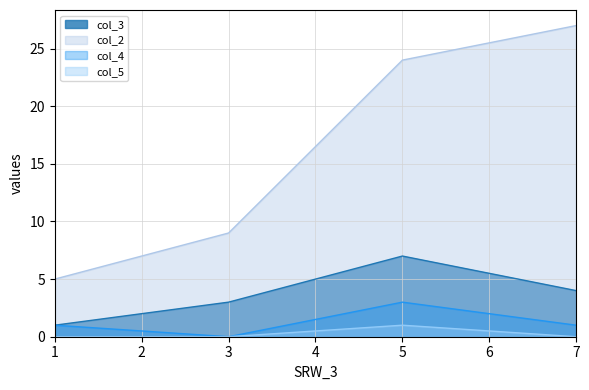

Which category has the highest value across all series?

7